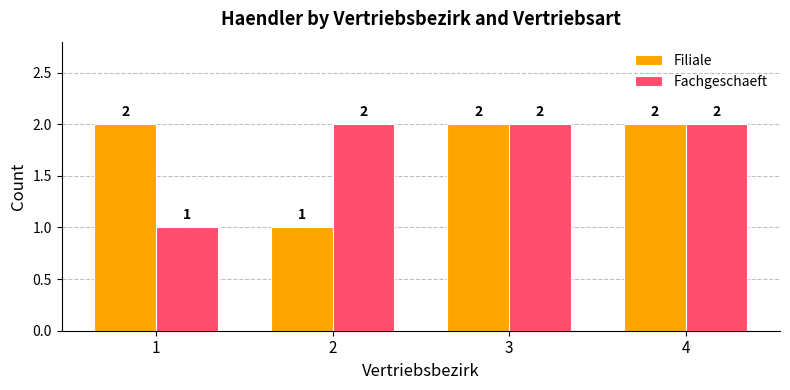

Reading right to left, transcribe all the data shown in this chart.

Filiale: 2	2	1	2
Fachgeschaeft: 2	2	2	1